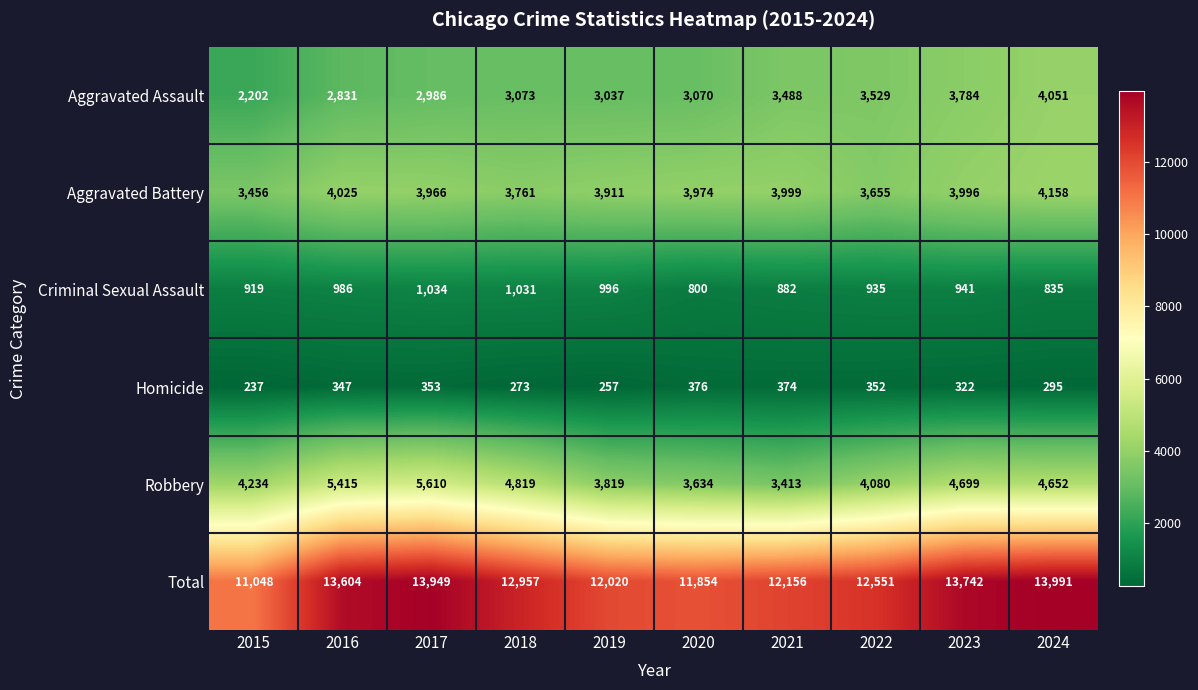

Which series has the largest range (max minus min)?

Total